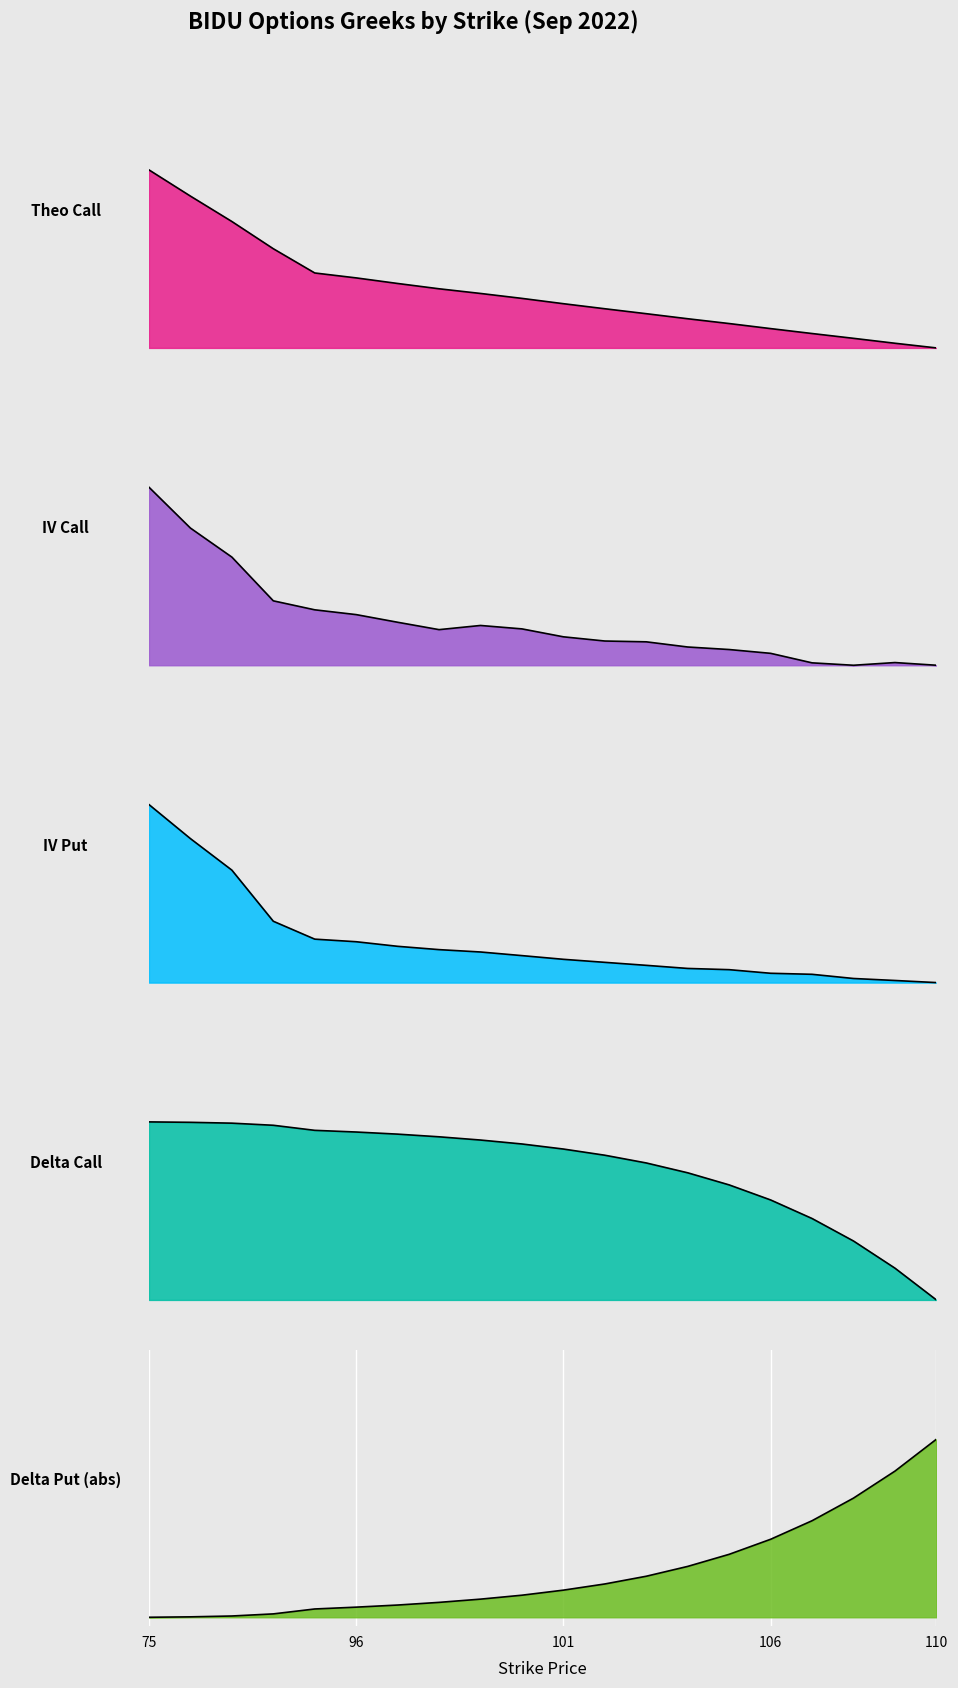

What is the value of the 75 point at the 12th from the left?

0.8